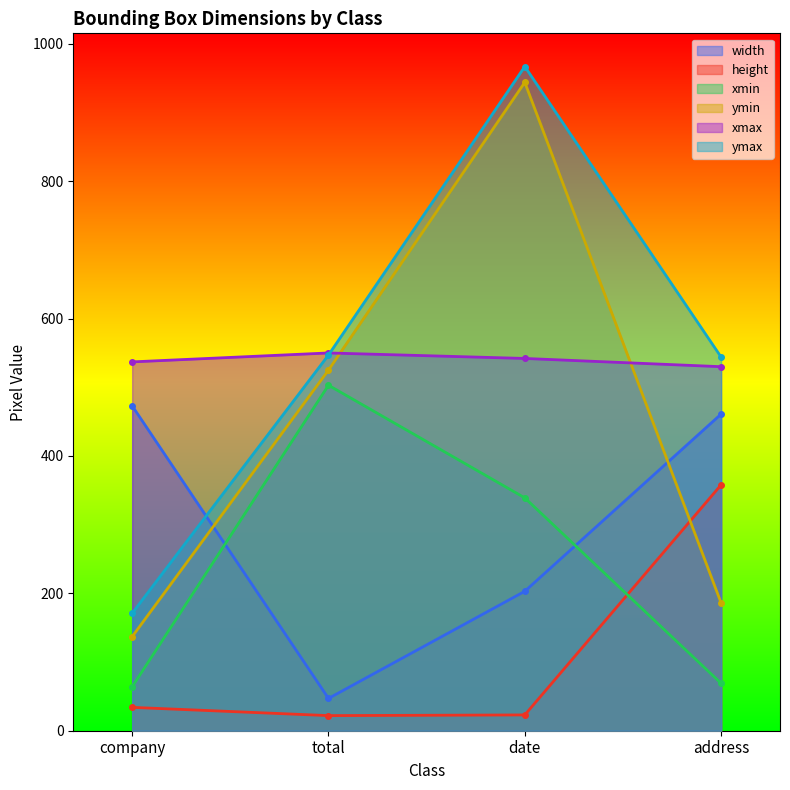

True or false: ymin and height cross at least once.

True